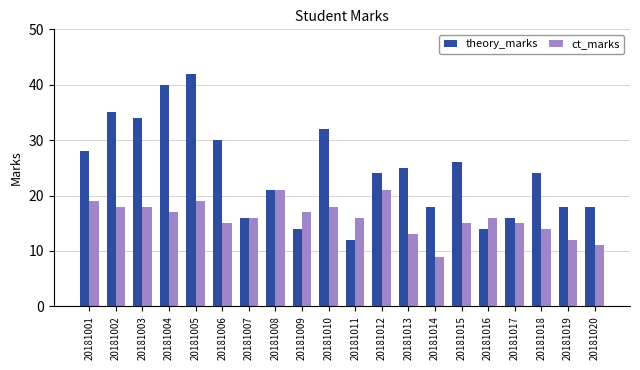

Which series has the largest range (max minus min)?

theory_marks